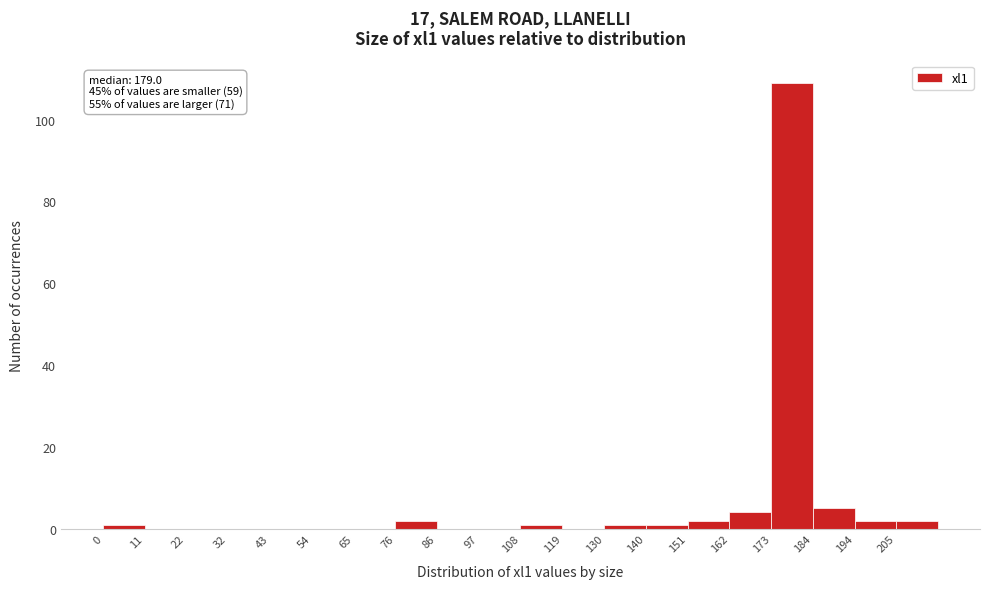

Which range on the x-axis has the tallest bar?

172.8 to 183.6